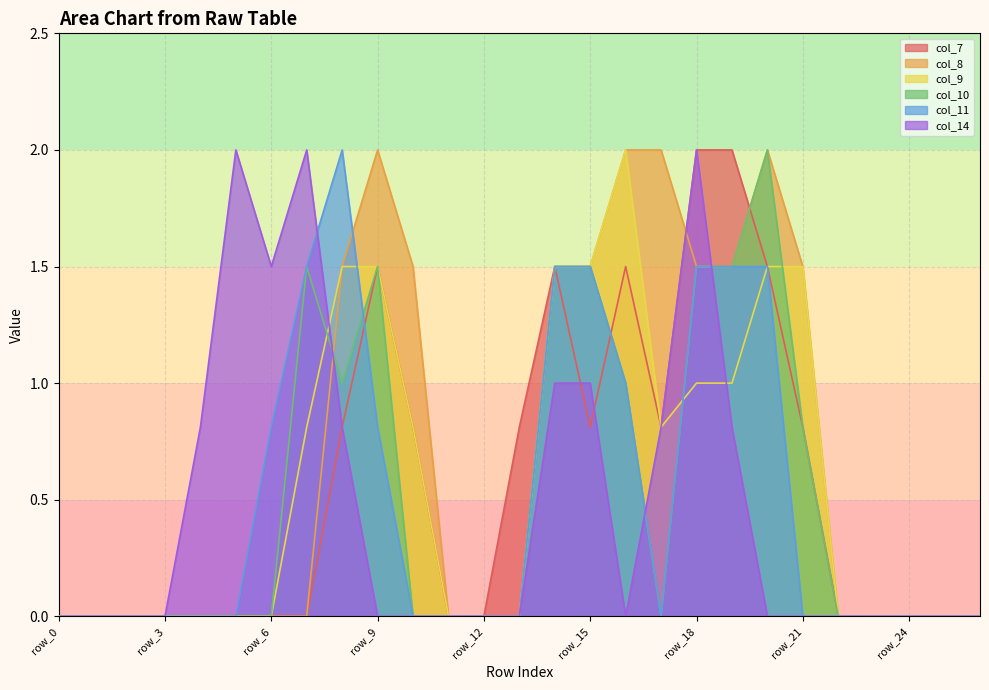

Which series changed the most between row_18 and row_19?

col_14